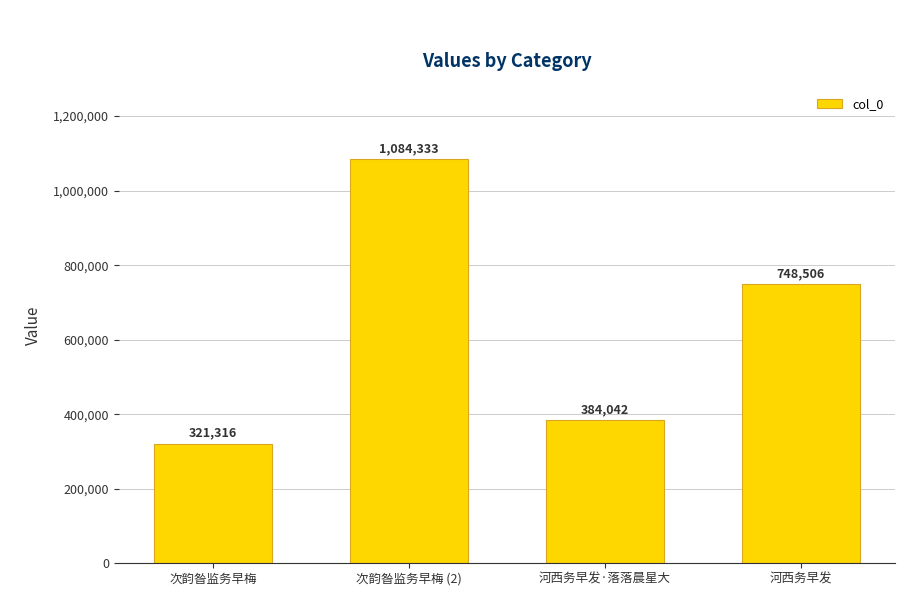

True or false: the data shows 1084333 at 次韵昝监务早梅 (2).

True